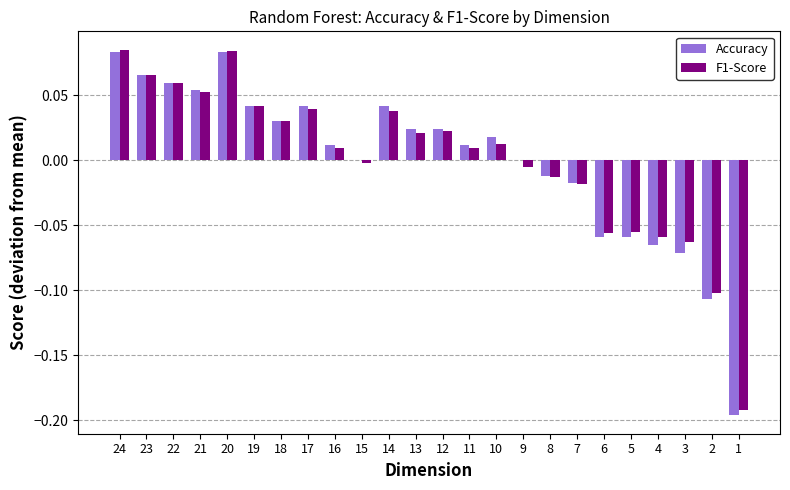

Which series changed the most between 21 and 16?

F1-Score